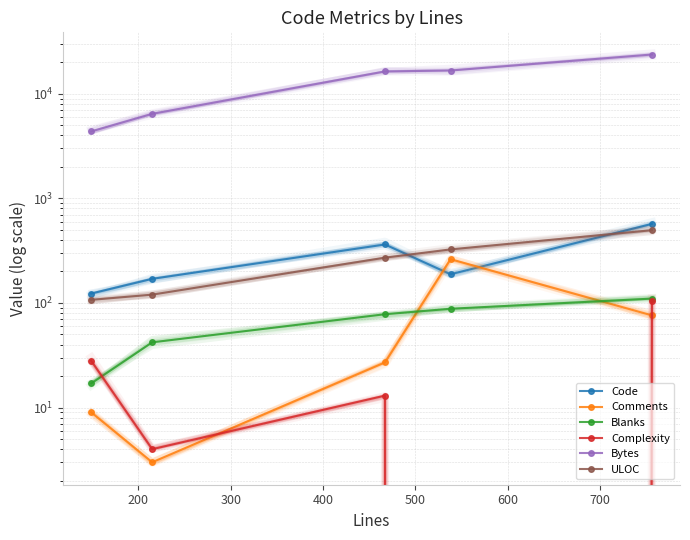

True or false: Blanks and Code intersect in this chart.

False